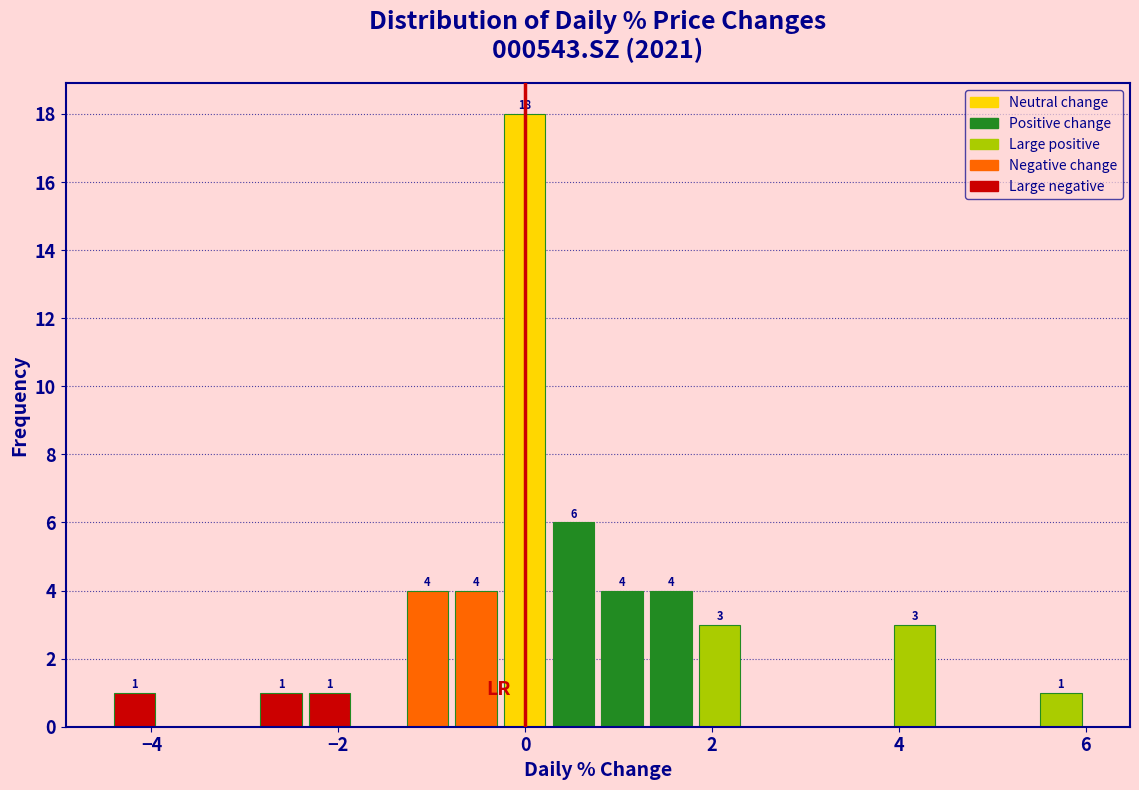

Around what value on the x-axis is the tallest bar? Give the approximate position of its centre, as read against the axis.

0.0